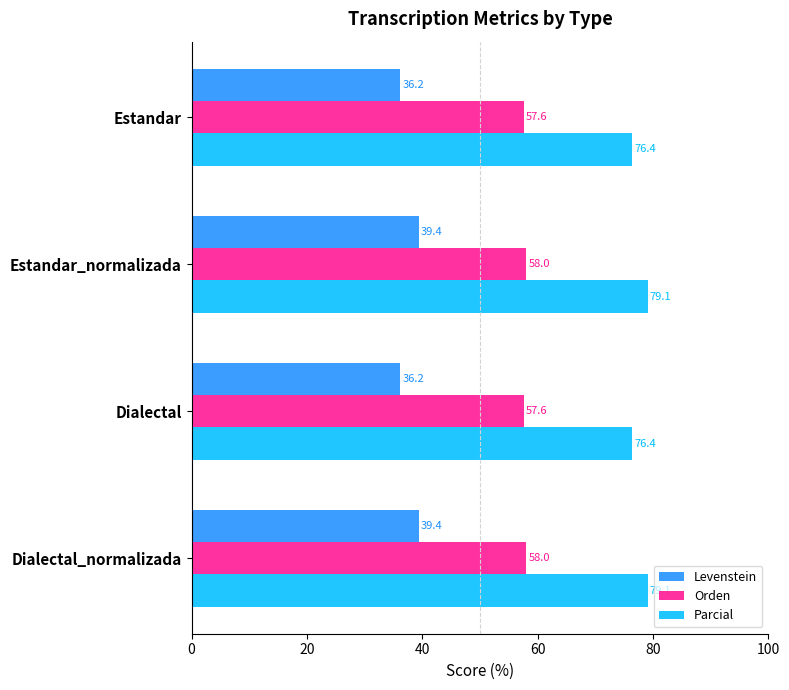

What is the difference between the highest and lowest values at Estandar_normalizada?

39.7